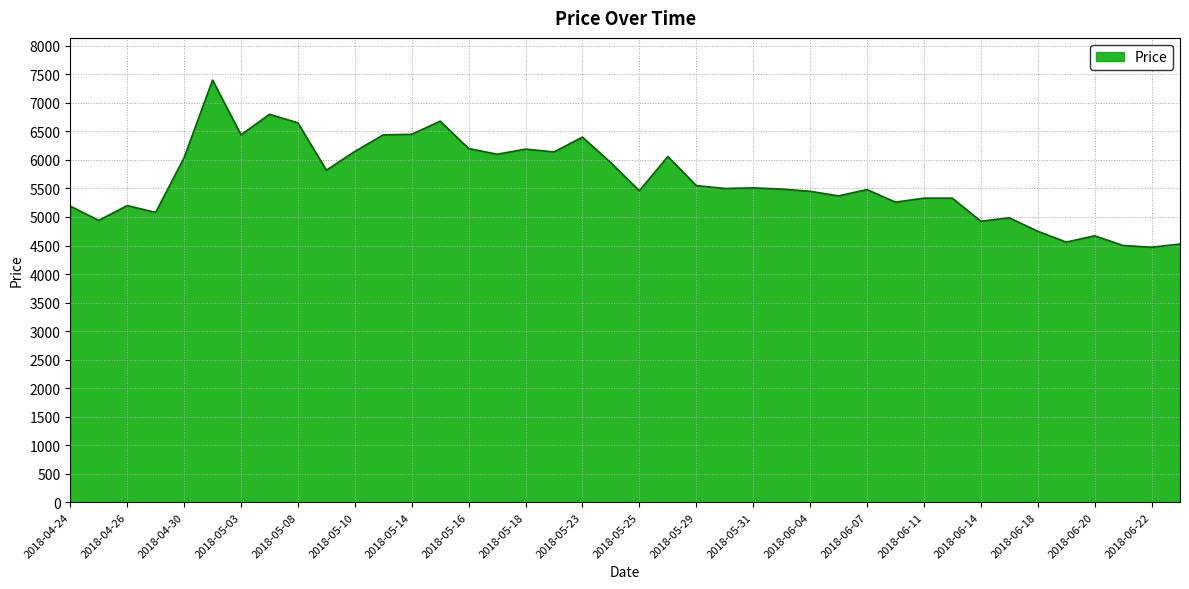

How many categories are shown in the chart?

40